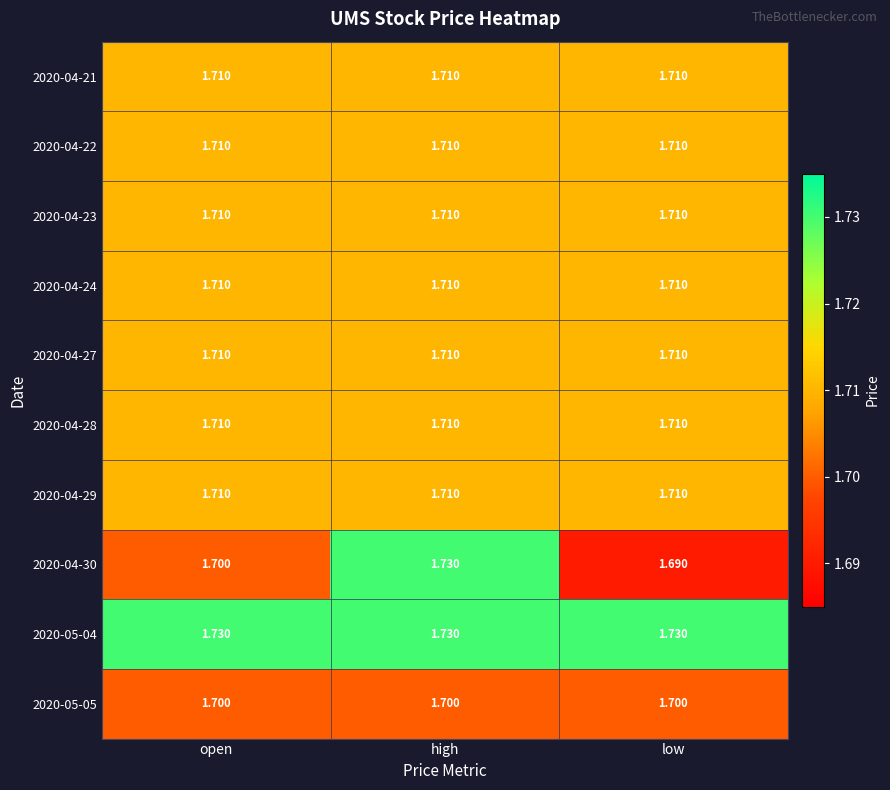

At which category is the sum across all series the highest?

high